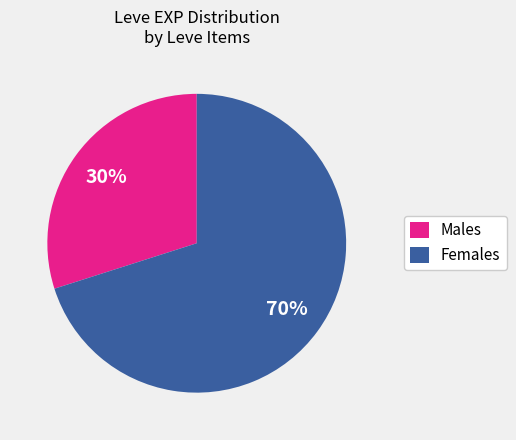

Approximately how many times larger is the value at Females compared to Males?

2.3